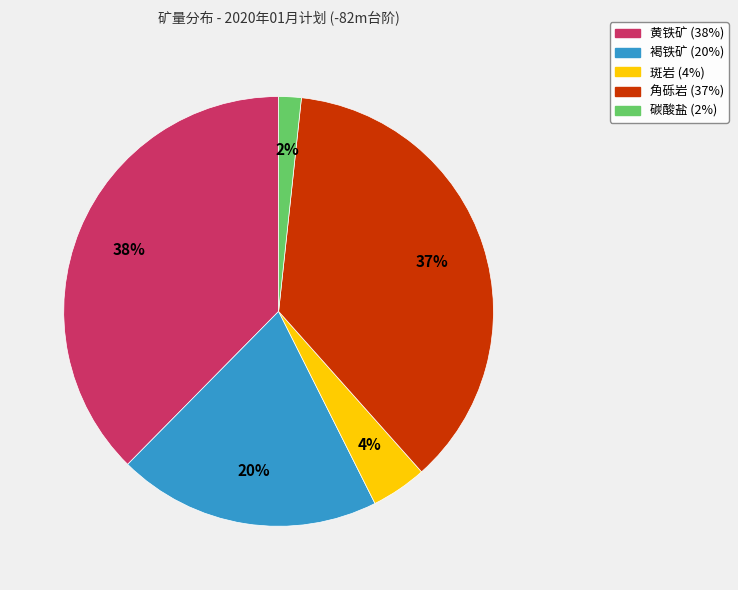

Rank the categories by value from highest to lowest.

黄铁矿, 角砾岩, 褐铁矿, 斑岩, 碳酸盐